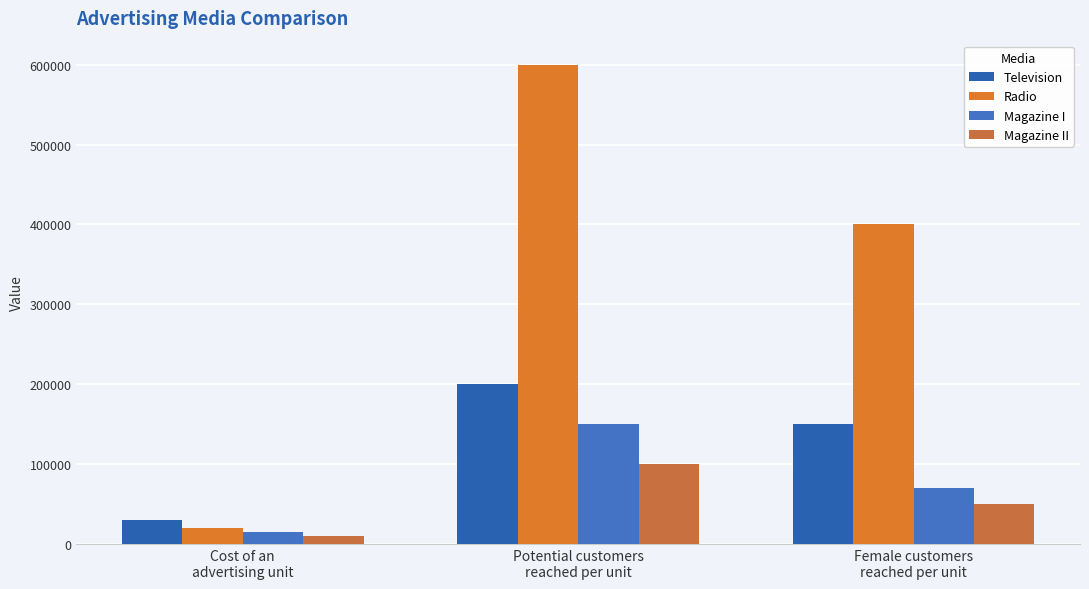

Is the value of Radio at Cost of an
advertising unit greater than the value of Magazine I at Cost of an
advertising unit?

Yes